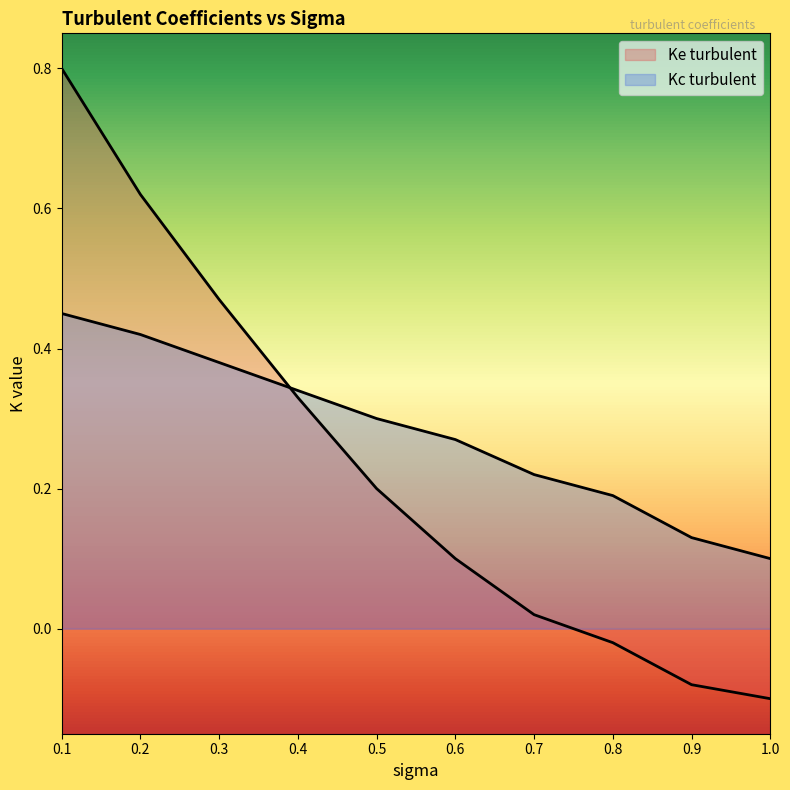

Which series ends up on top after the final intersection of Ke turbulent and Kc turbulent?

Kc turbulent